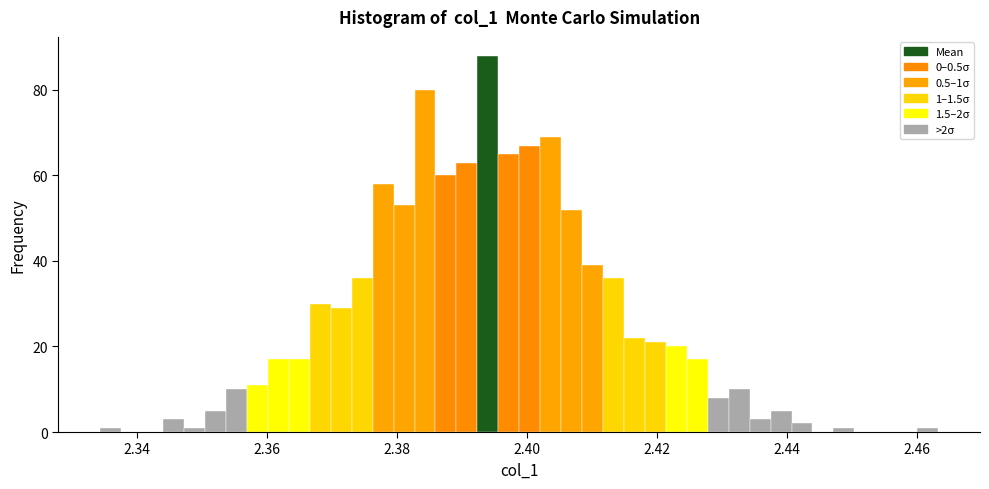

Read against the x-axis, roughly where is the centre of the tallest bar?

2.394